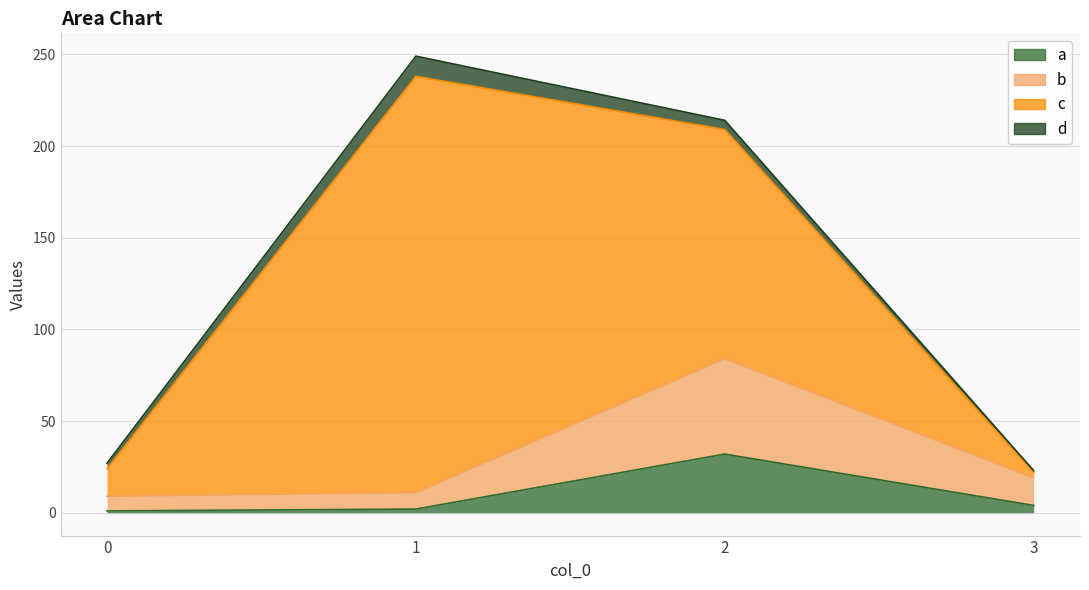

True or false: b and a intersect in this chart.

False